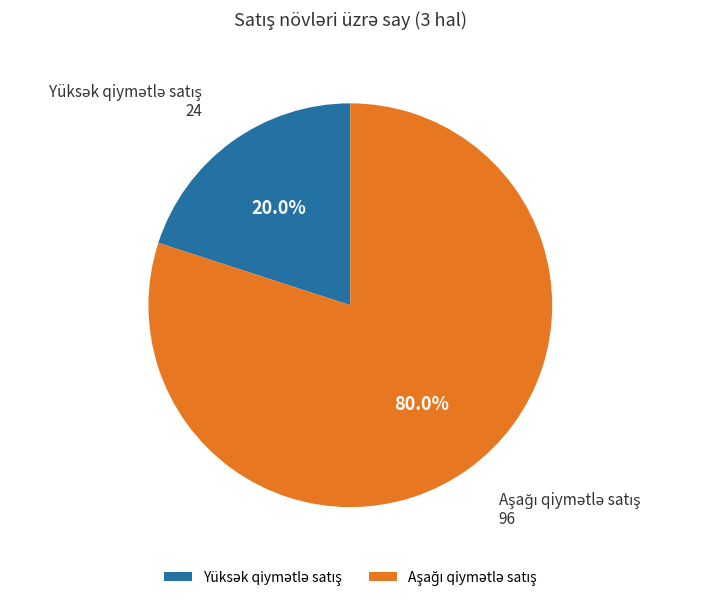

Does any single category account for the majority?

Yes